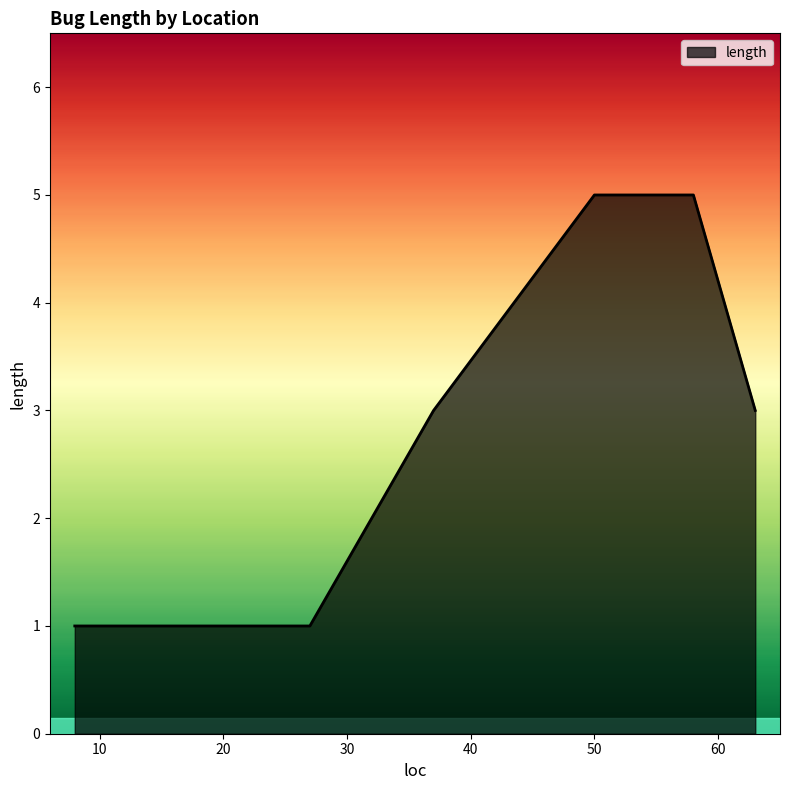

What is the difference between the maximum and minimum values?

4